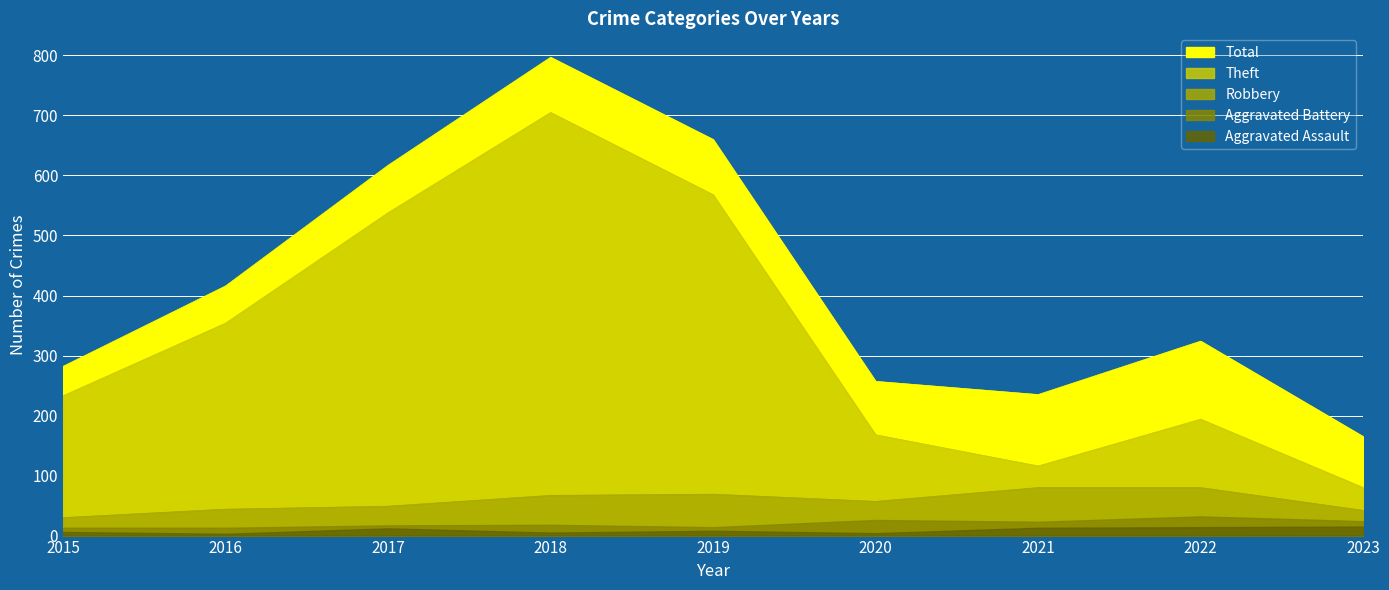

Where is the first local maximum for Total?

2018